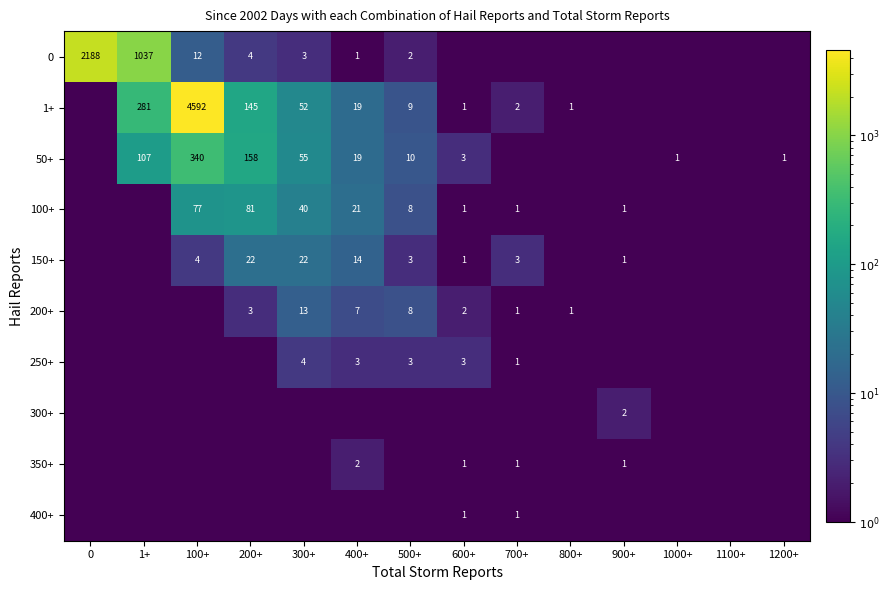

Count the number of categories in the chart.

14